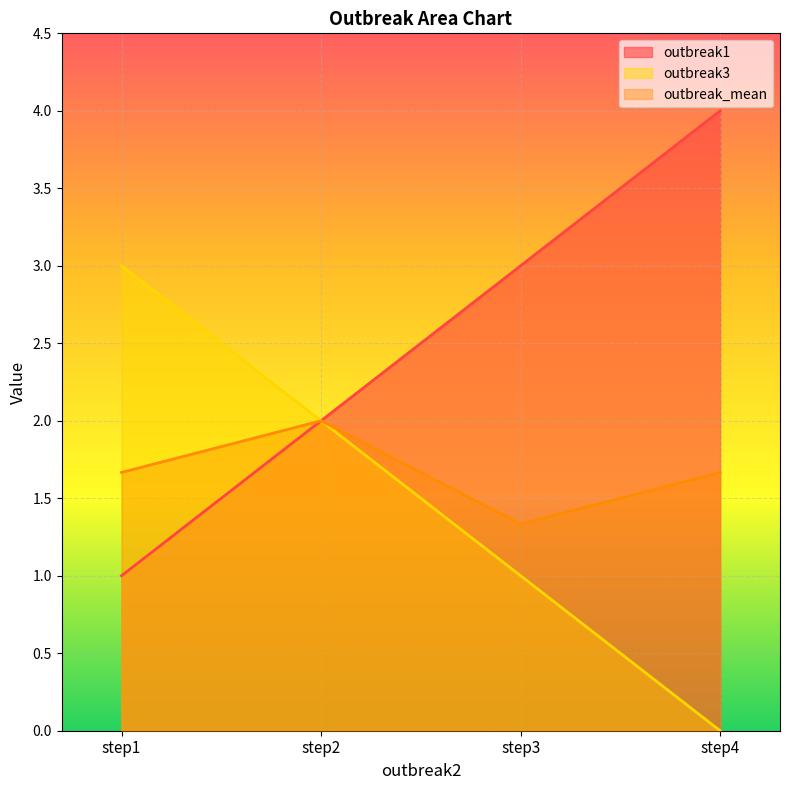

Rank the series by their maximum value, from highest to lowest.

outbreak1, outbreak3, outbreak_mean